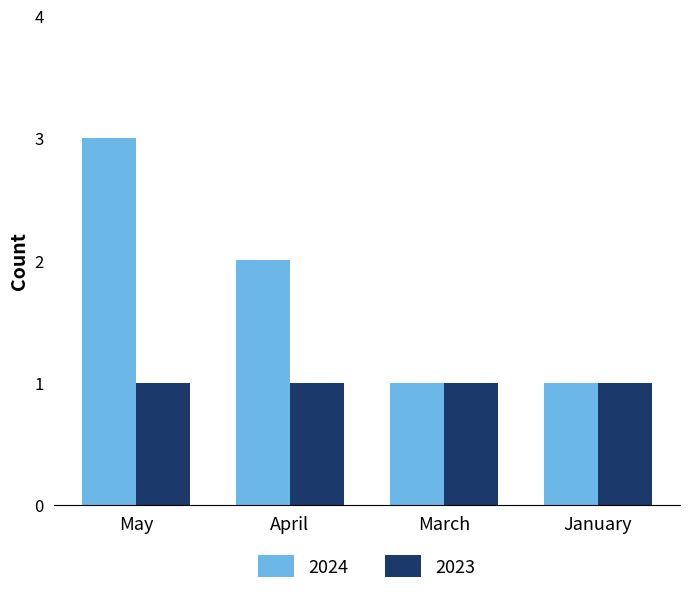

Rank the series by their average value, from highest to lowest.

2024, 2023